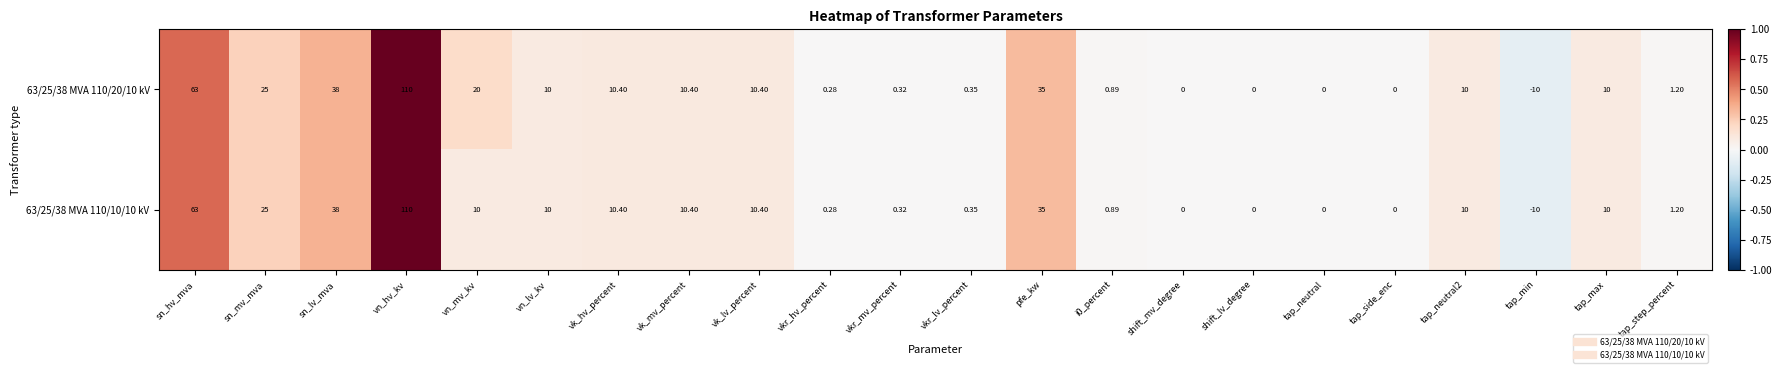

At which label does 63/25/38 MVA 110/20/10 kV first exceed 10?

sn_hv_mva